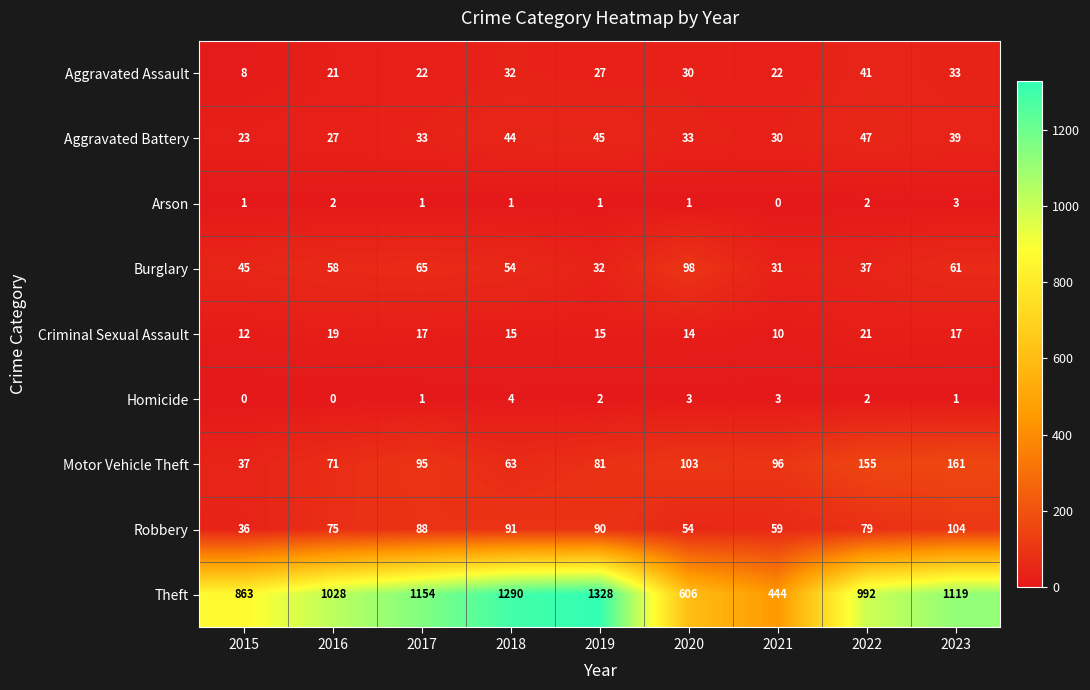

What is the sum of all Motor Vehicle Theft values?

862